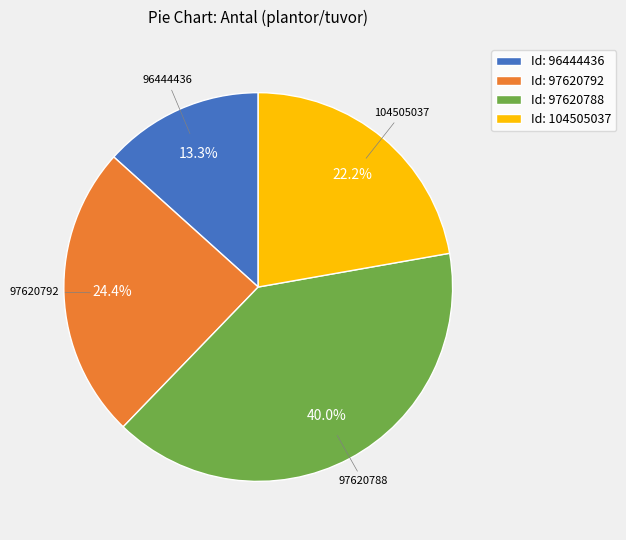

Approximately how many times larger is the value at 104505037 compared to 97620792?

0.9